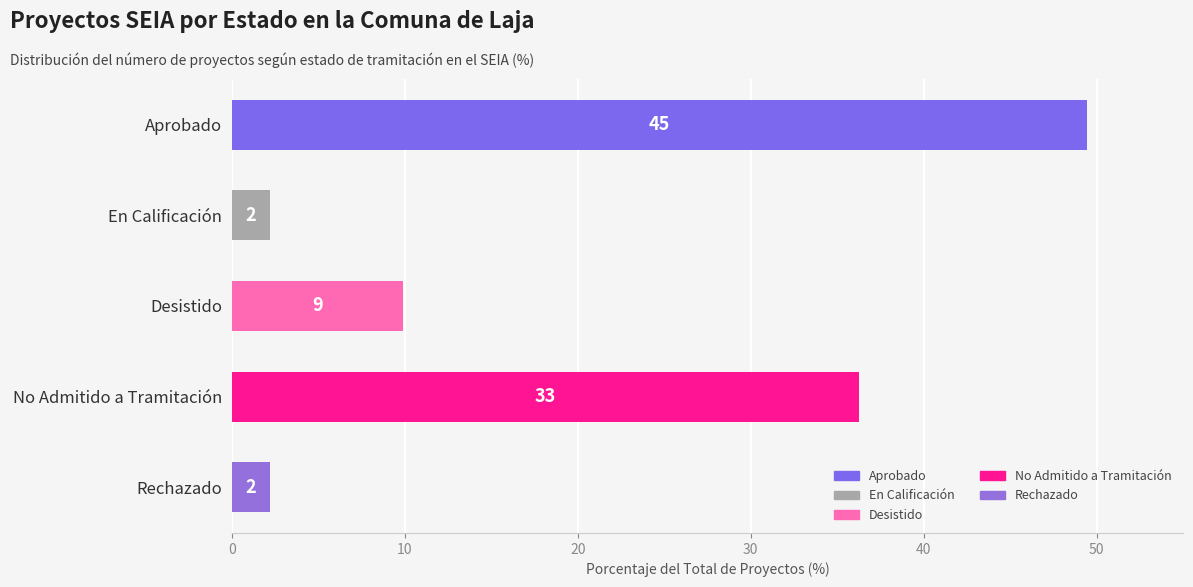

Does the chart contain any negative values?

No